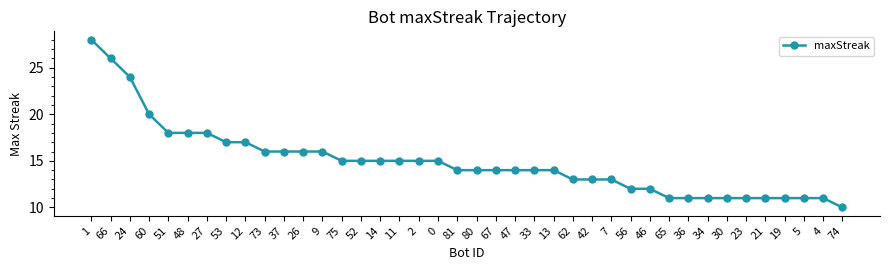

What is the label of the 1st point from the left?

1